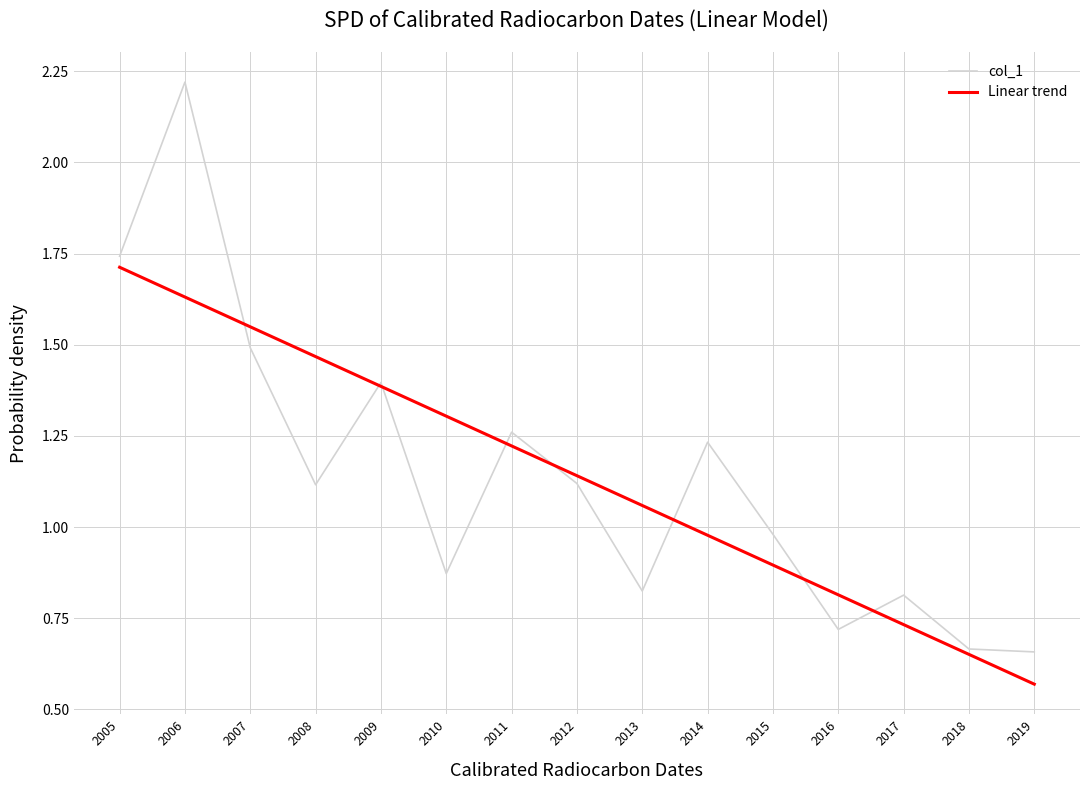

What is the difference between the Linear trend values at 2006 and 2010?

0.3